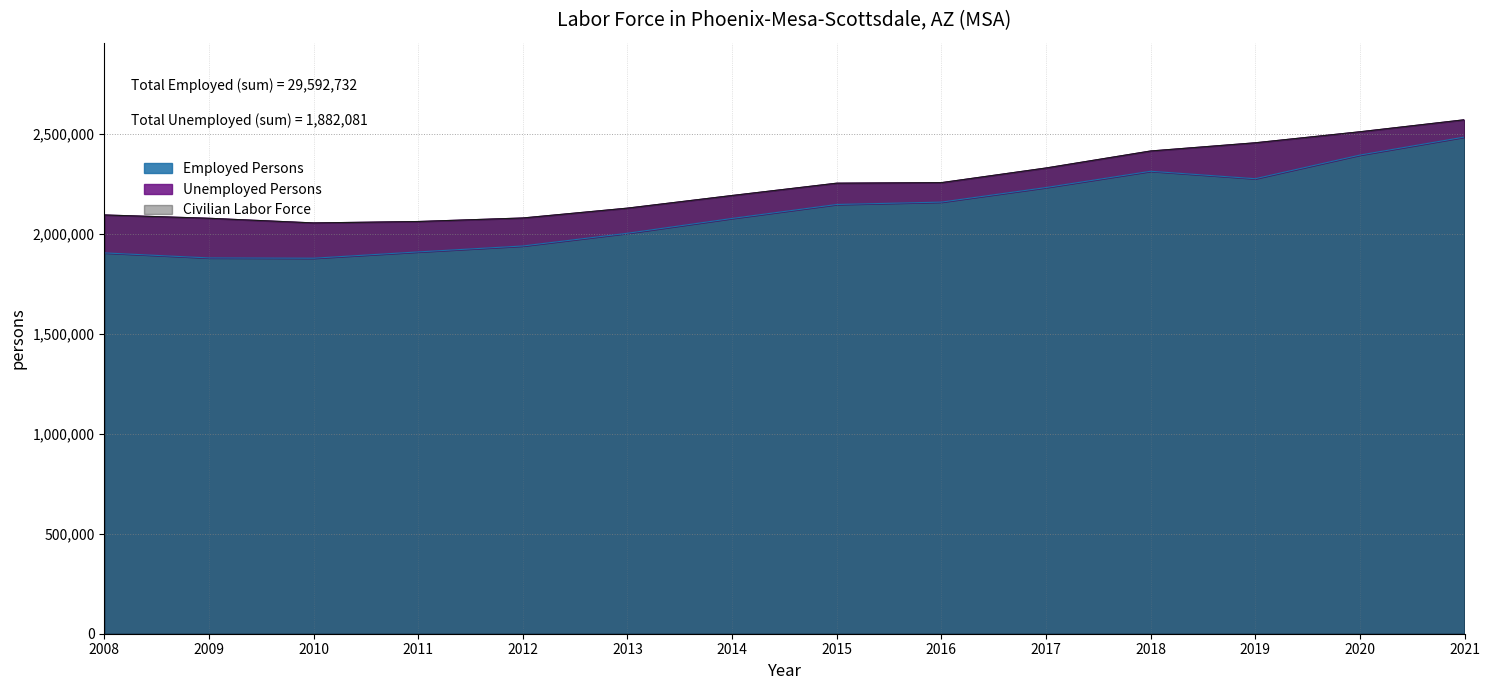

The value of Employed Persons at 2012 is 1144944. True or false?

False